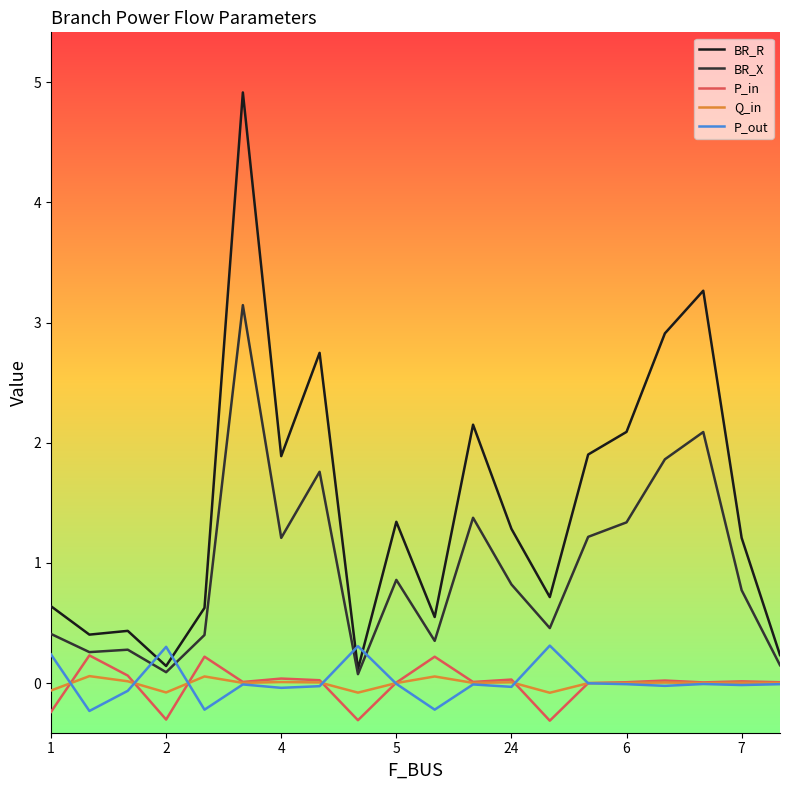

What is the highest value of the BR_X series?

3.1